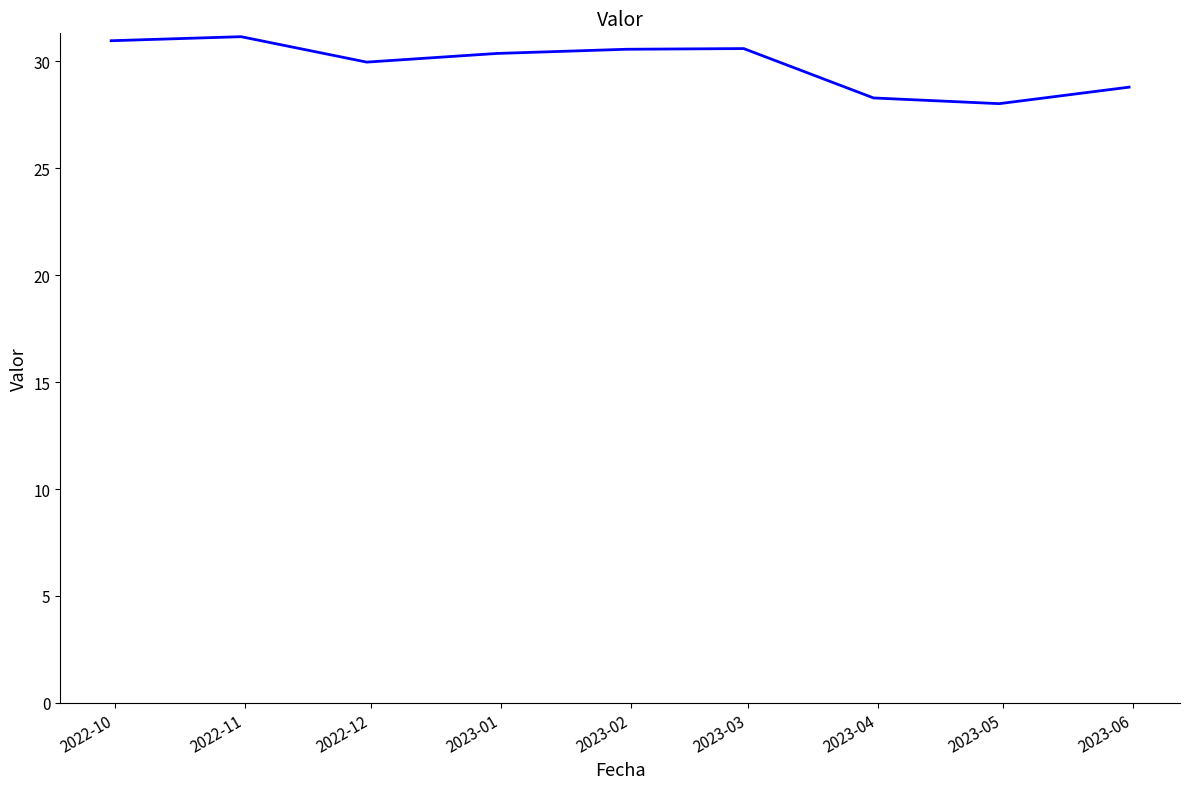

What is the greatest value displayed?

31.1